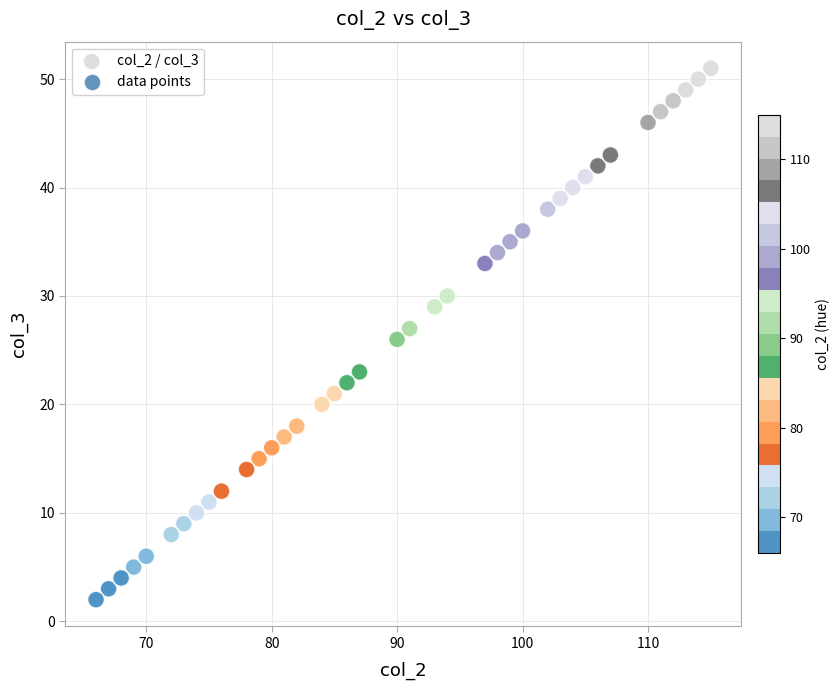

What is the range of X values (max minus min)?

49